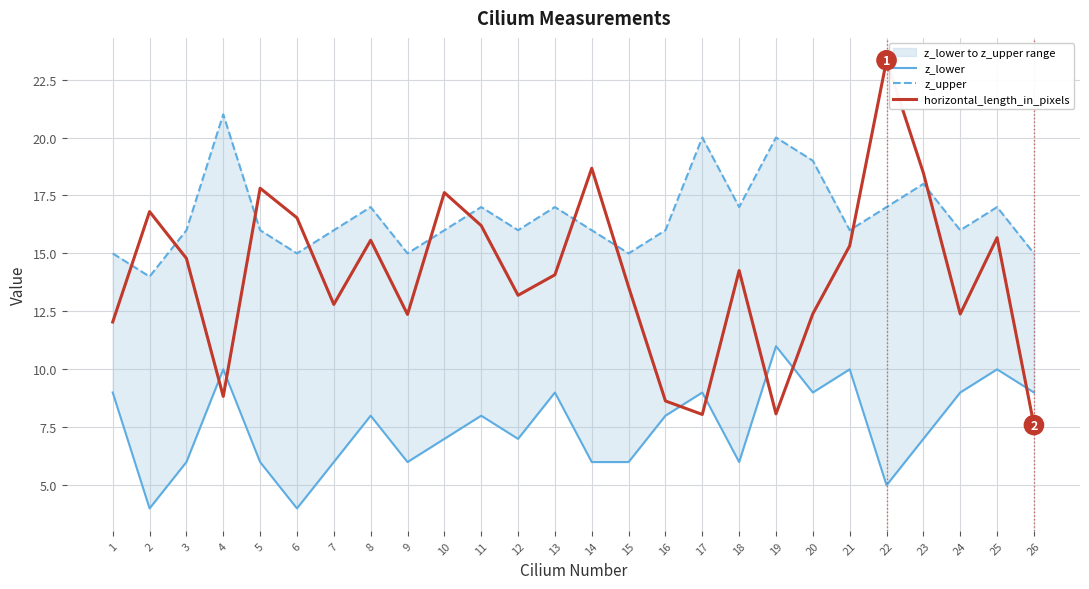

What is the minimum value shown in the chart?

4.0